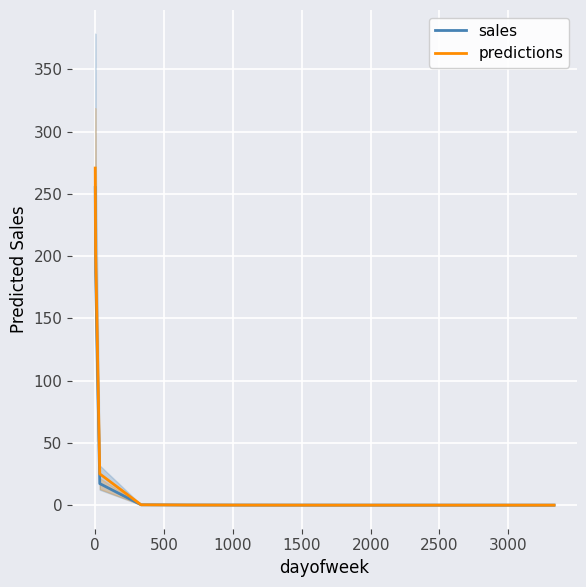

Is it true that predictions equals 0.1 at 1000?

True